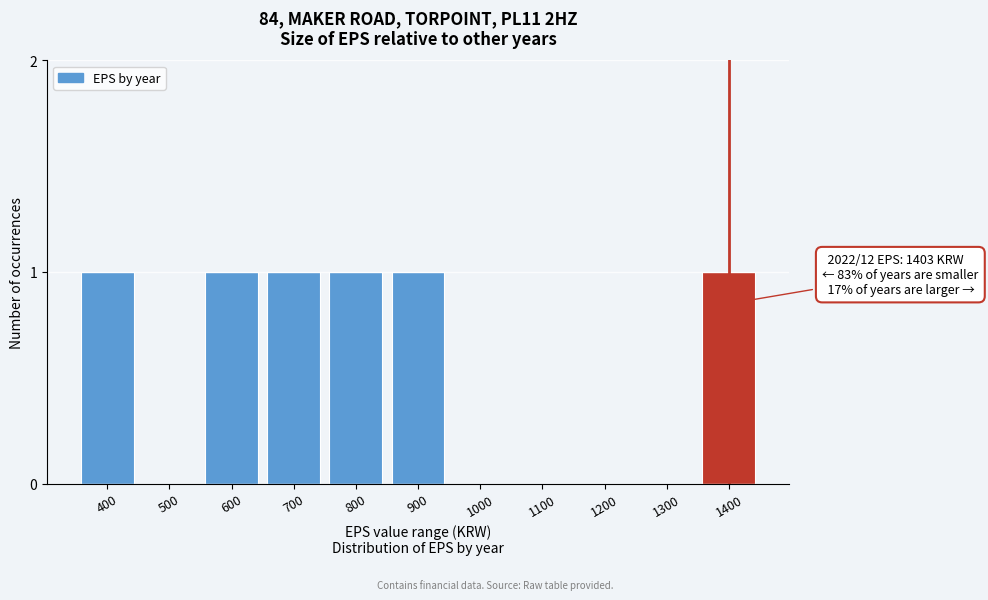

Reading left to right, list all the values displayed in this chart.

400=1	500=0	600=1	700=1	800=1	900=1	1000=0	1100=0	1200=0	1300=0	1400=1